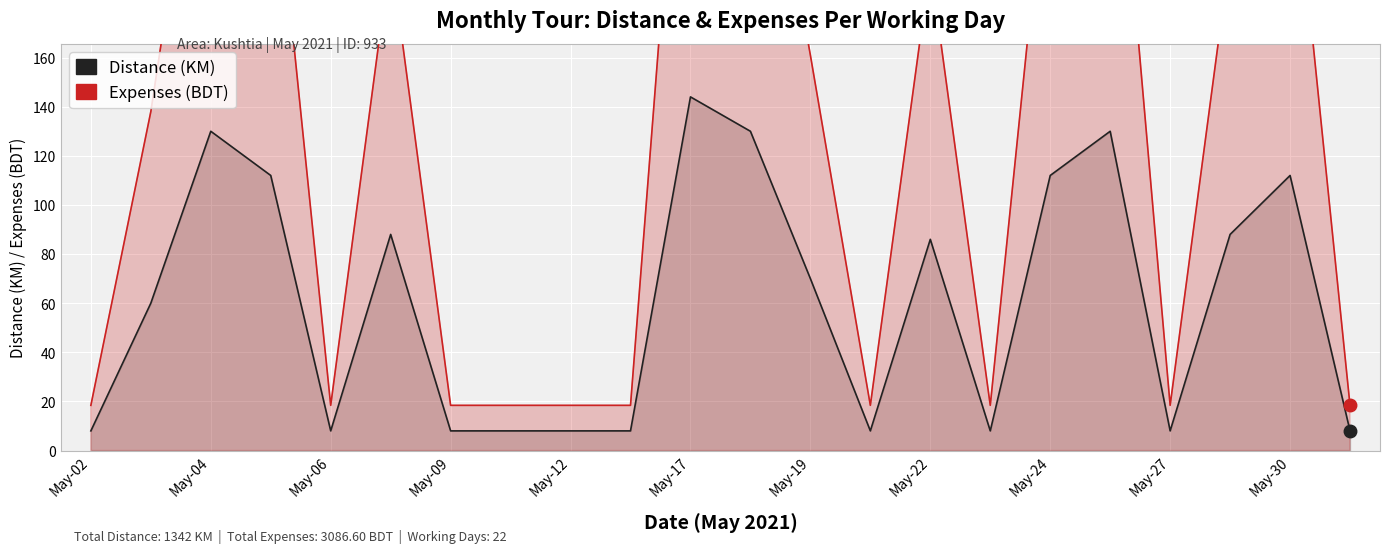

What are all the series names shown in the legend?

Distance (KM), Expenses (BDT)